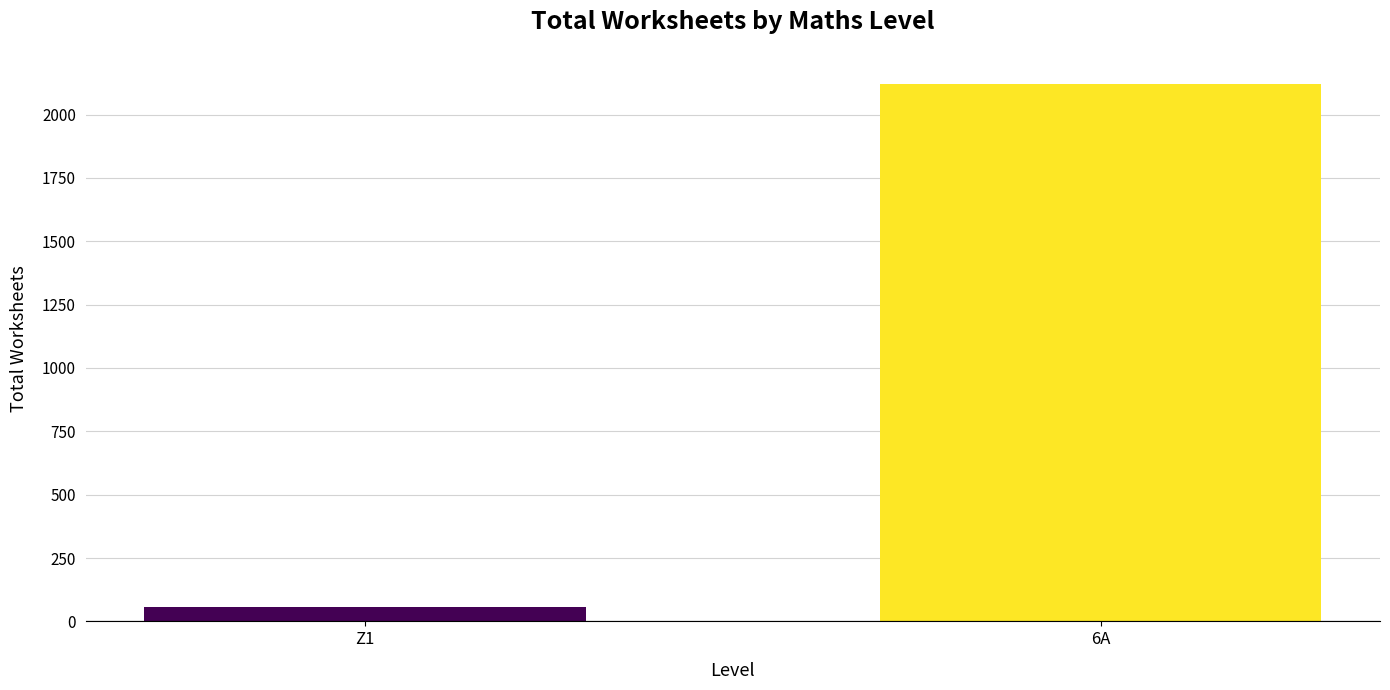

What is the label of the 1st bar from the right?

6A